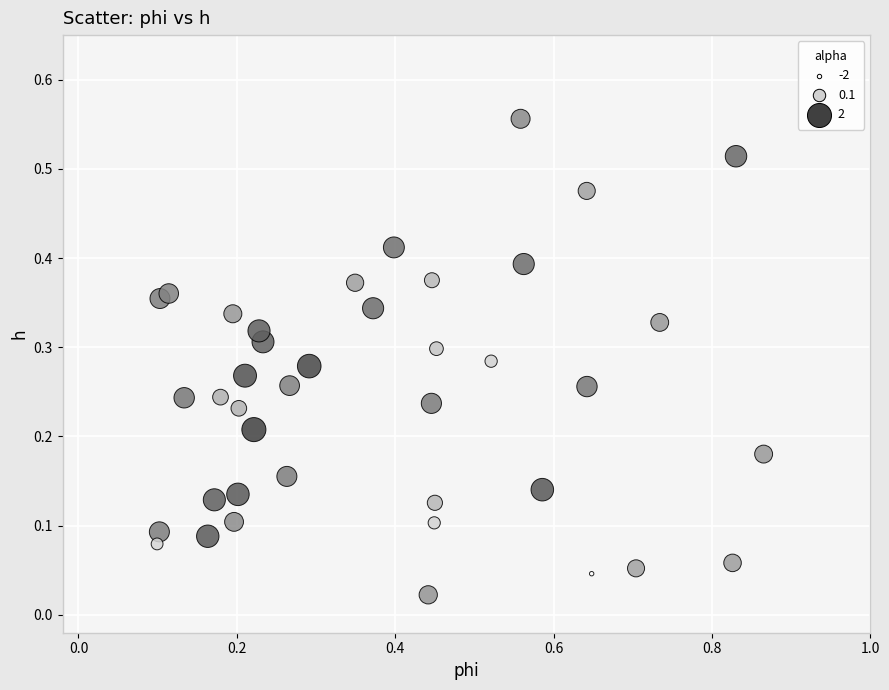

What is the range of X values (max minus min)?

0.8